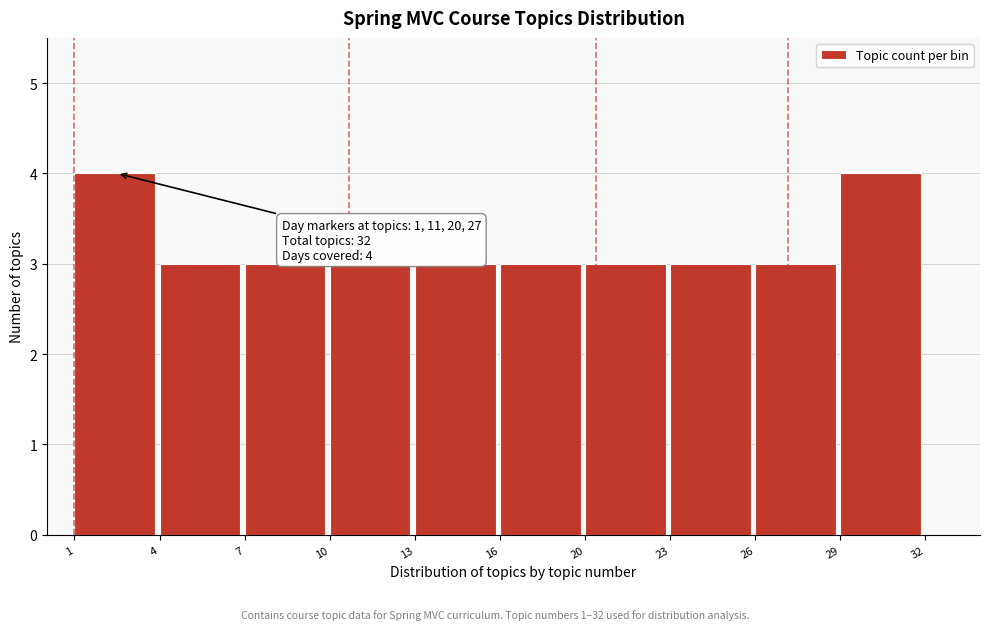

Reading left to right, extract all data points from this chart.

1=4	4=3	7=3	10=3	13=3	16=3	20=3	23=3	26=3	29=4